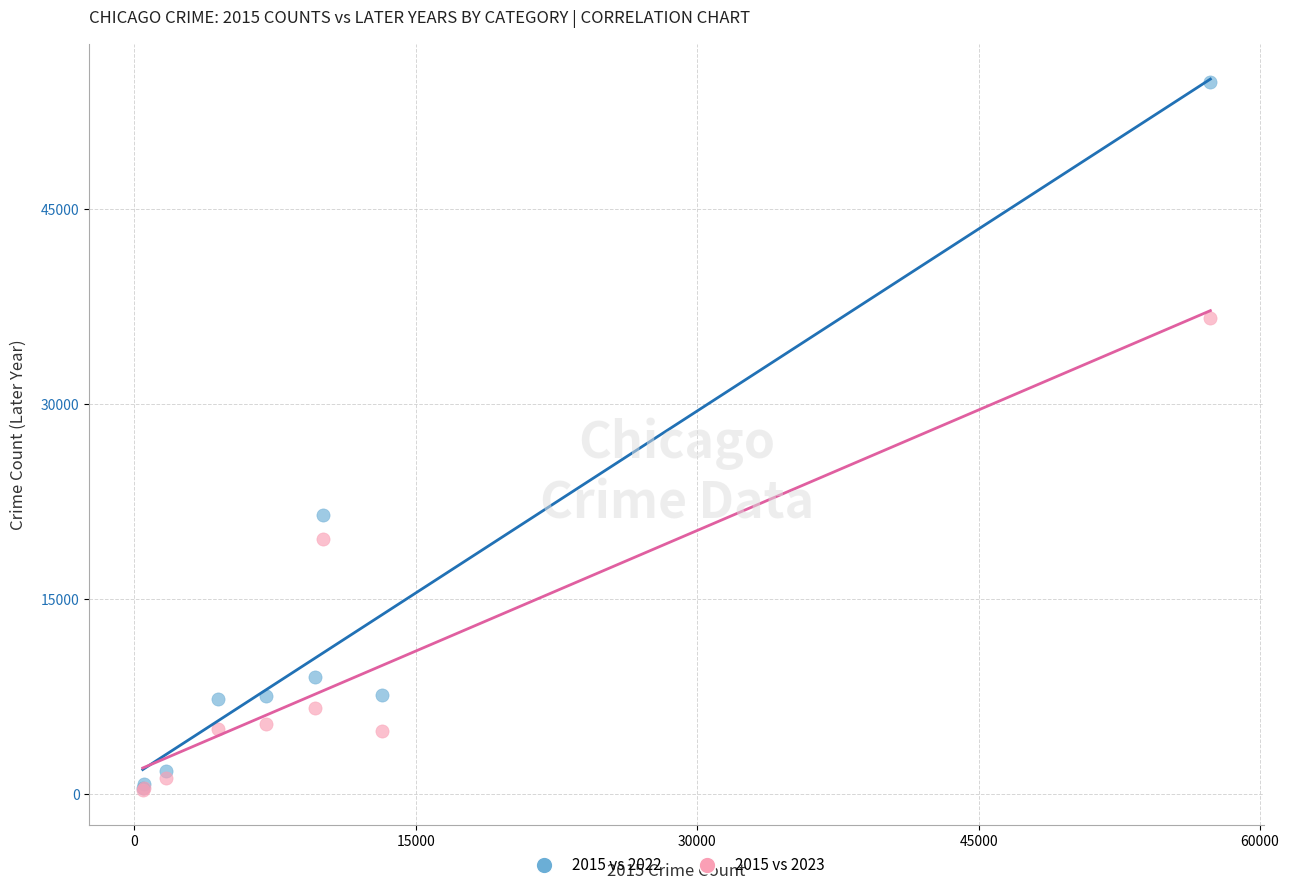

Which series has the widest spread of Y values?

2015 vs 2022